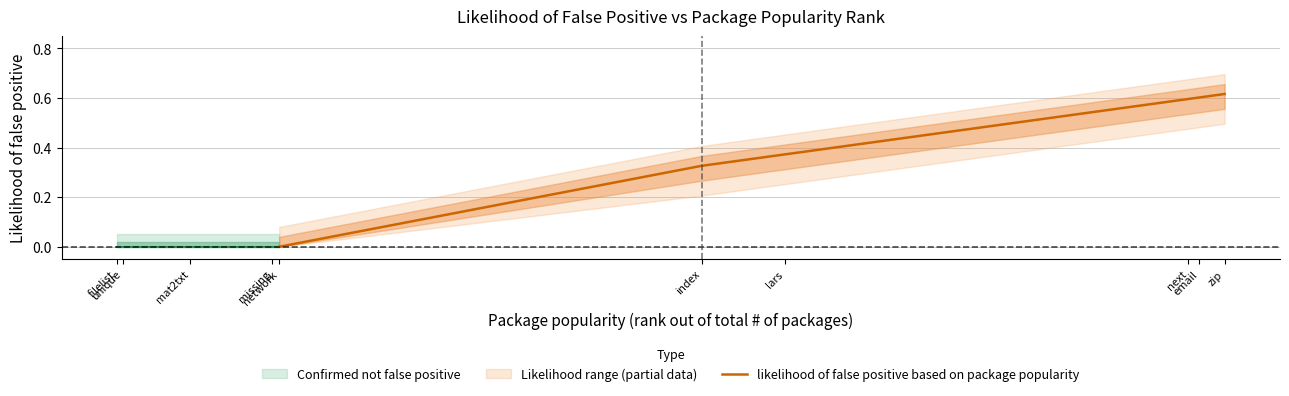

Between zip and index, which is larger?

zip